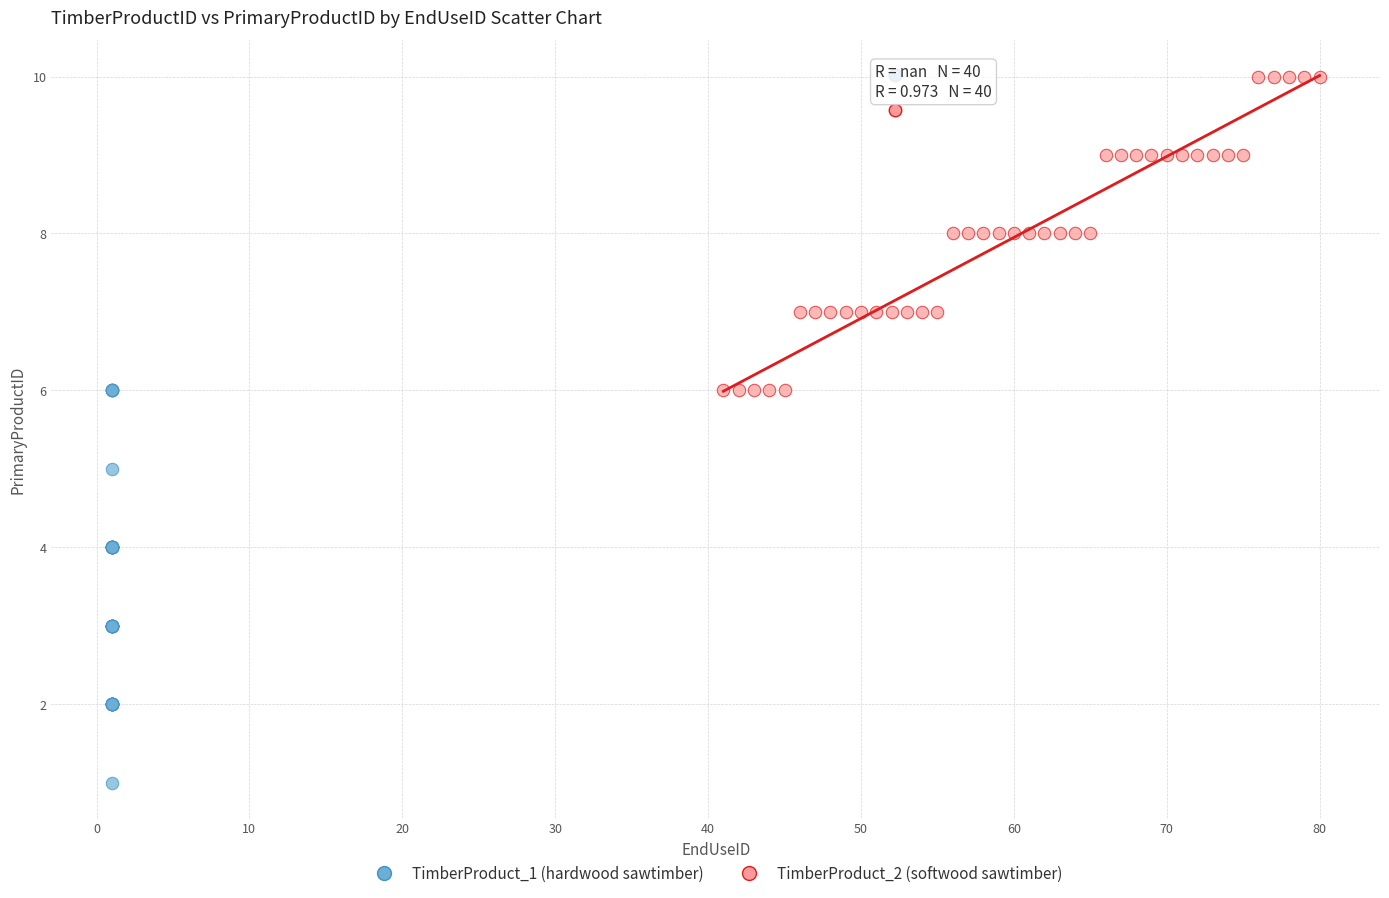

Which series reaches the minimum Y coordinate?

TimberProduct_1 (hardwood sawtimber)